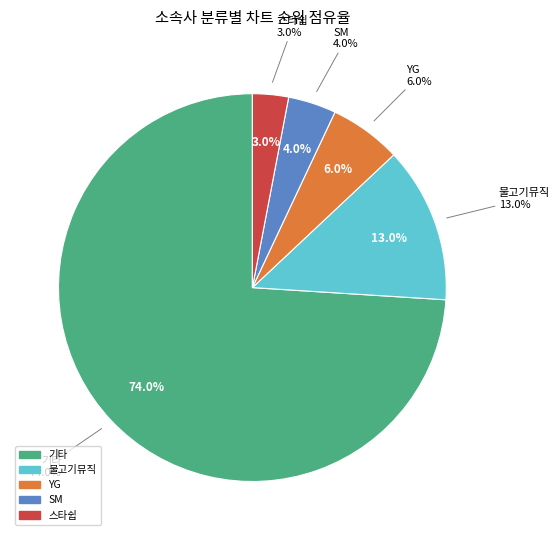

Count the number of slices in the pie.

5